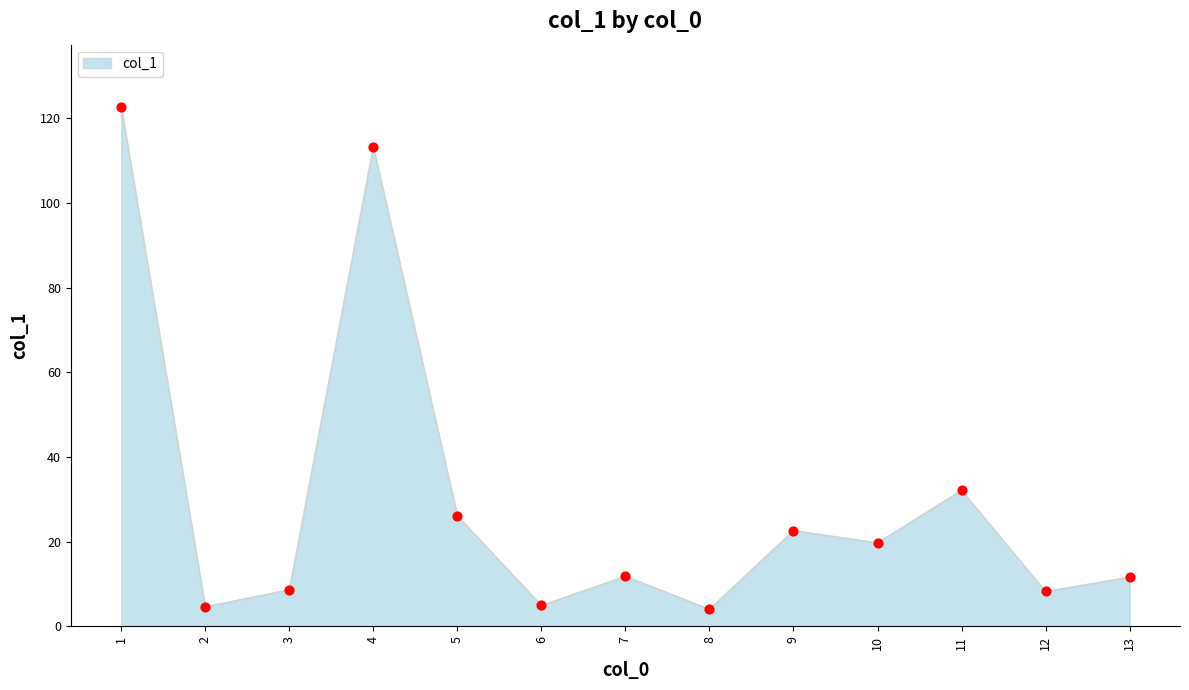

Between 1 and 10, which is larger?

1